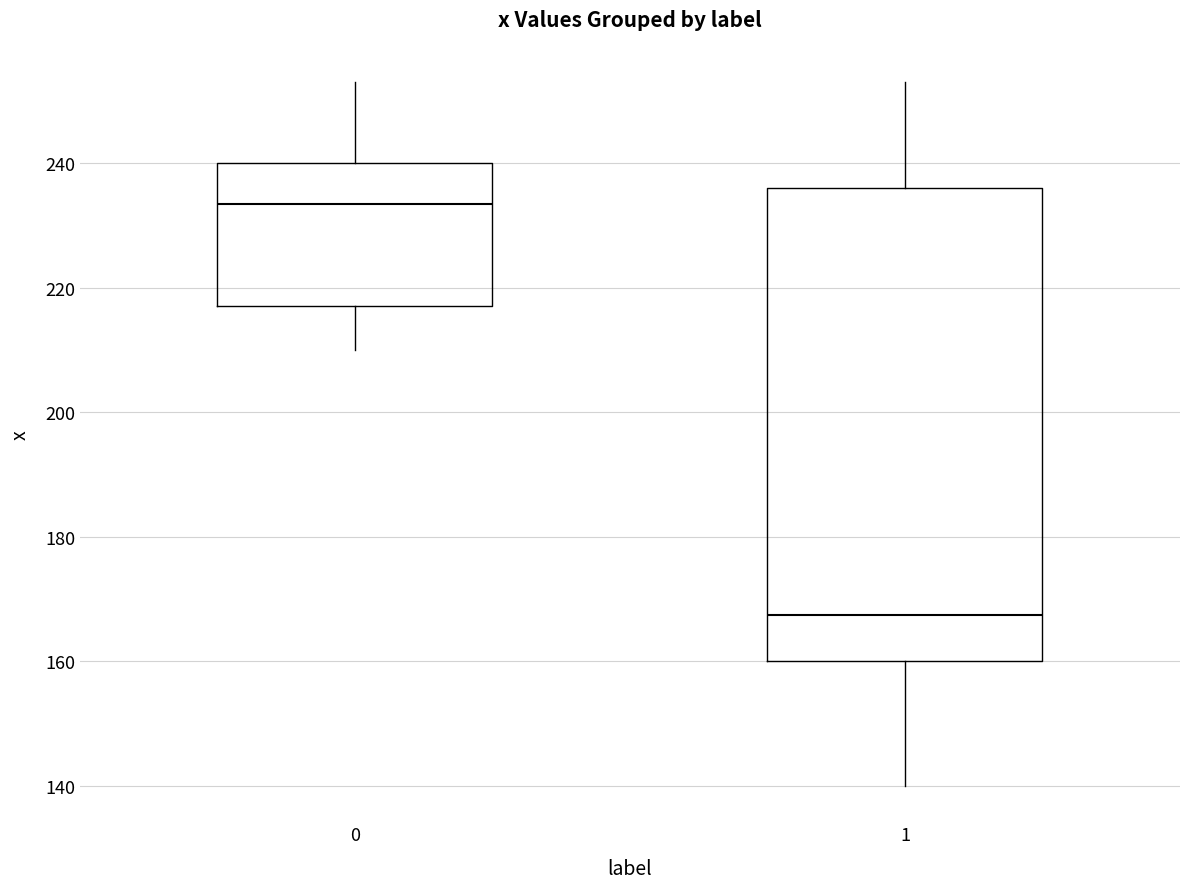

Comparing the boxes themselves (not the whiskers), which one is the tallest?

1